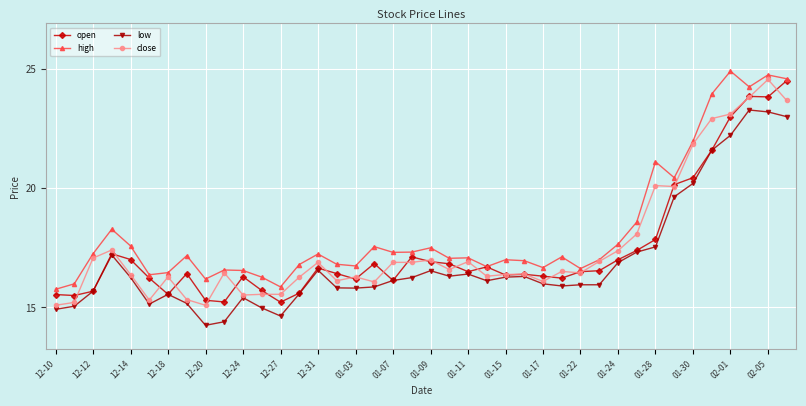

What is the maximum value shown in the chart?

24.9